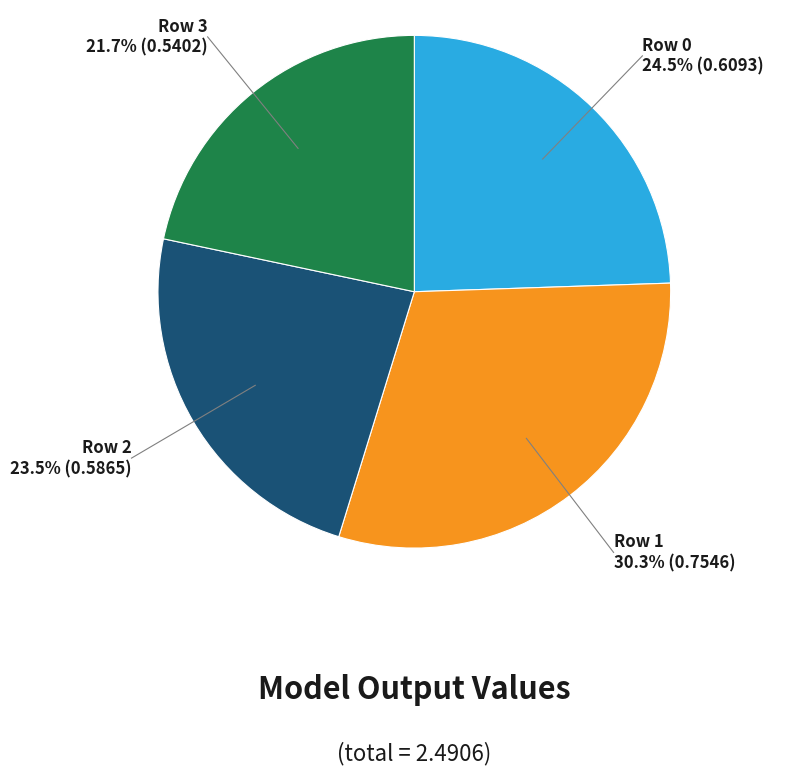

What percentage do Row 1 and Row 2 together represent?

53.8%